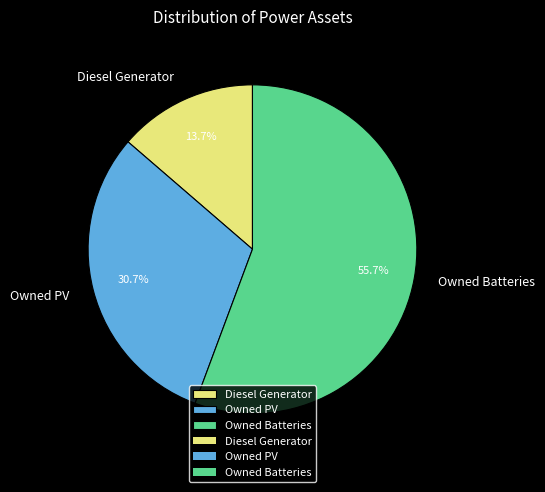

How many segments does this pie chart have?

3